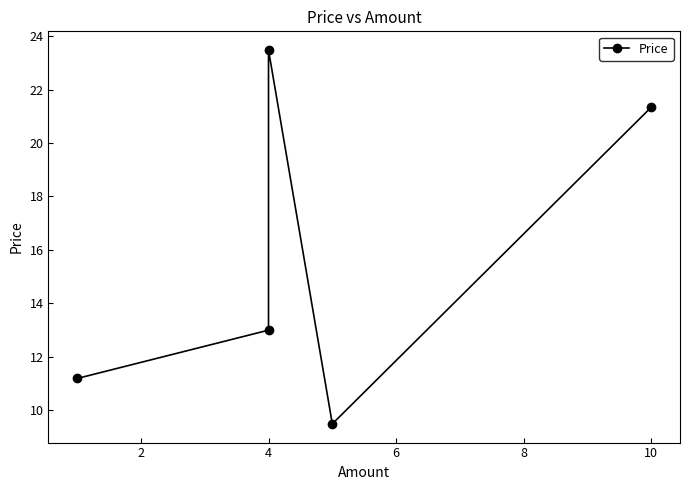

Does the chart have visible grid lines?

No